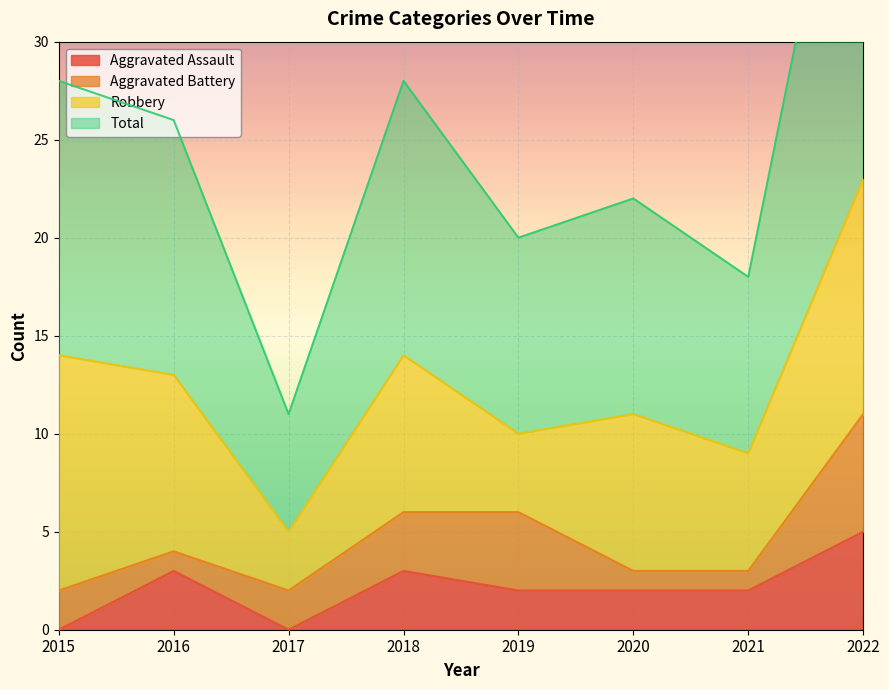

How many data points does each series have?

8